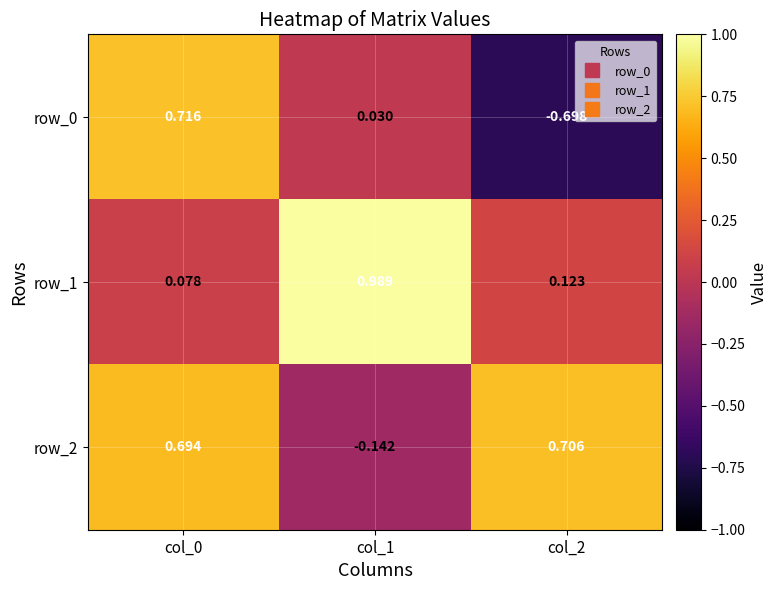

What is the spread (max minus min) of values at col_2?

1.4